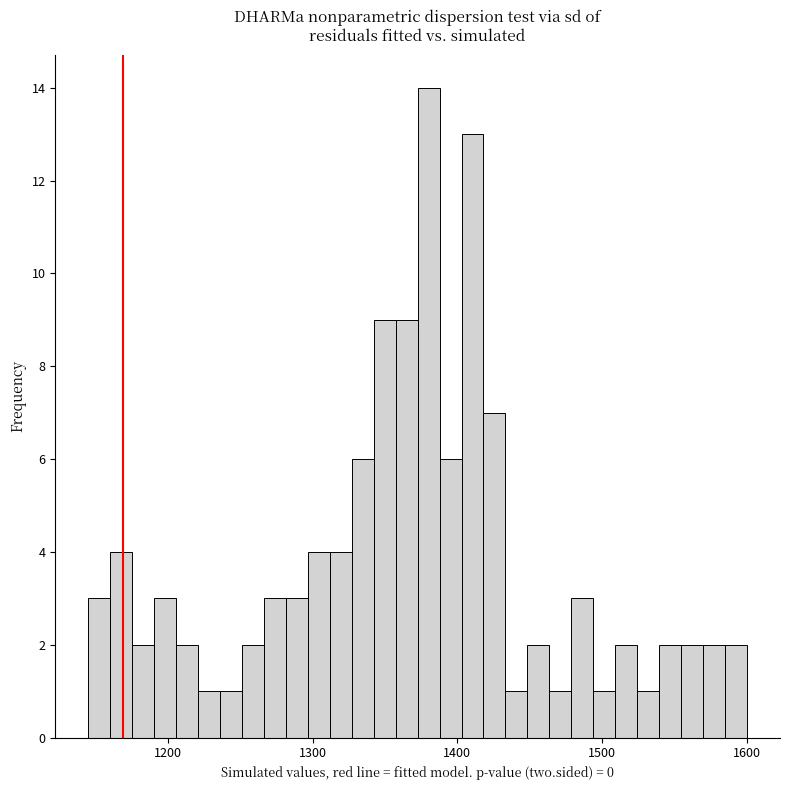

Read against the x-axis, roughly where is the centre of the tallest bar?

1380